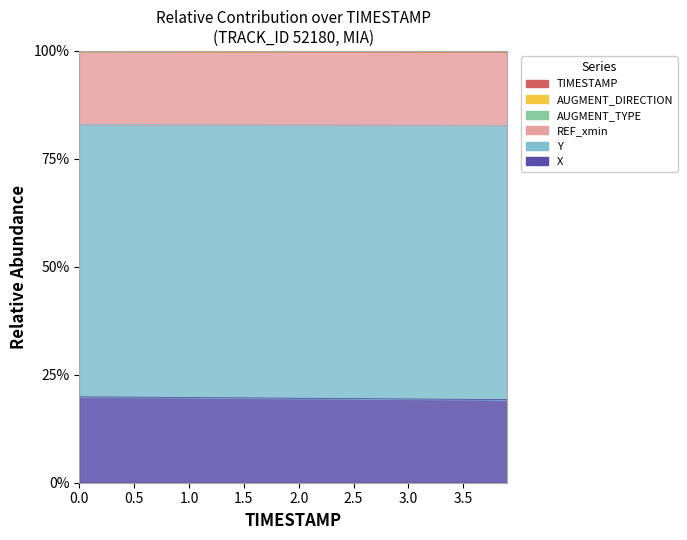

What is the lowest value of the X series?

19.2